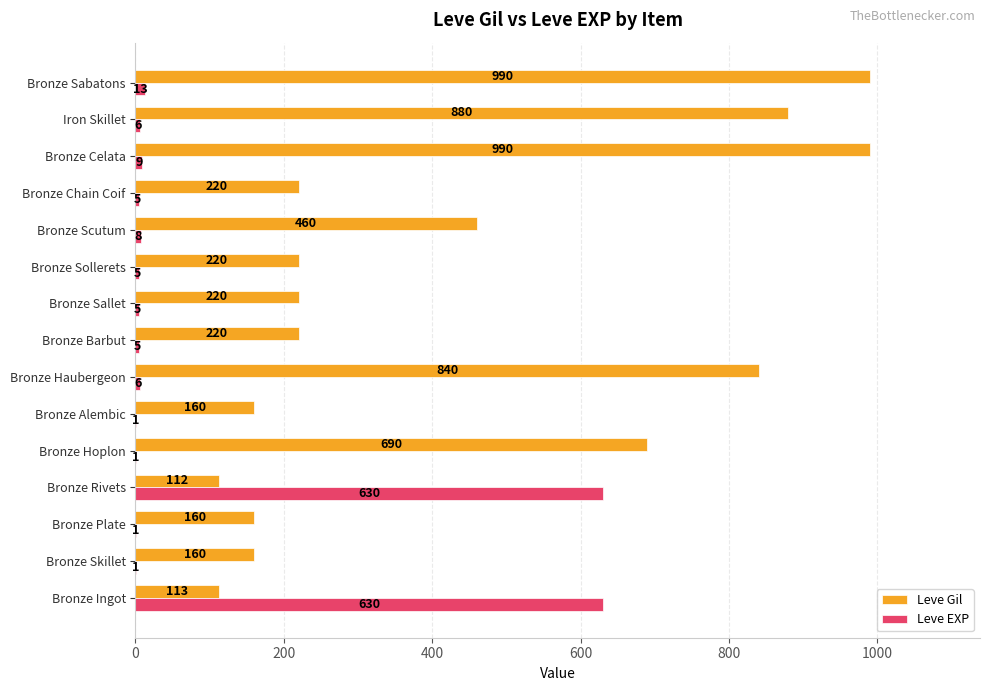

What is the sum of the Leve EXP values at Bronze Sabatons and Bronze Alembic?

14